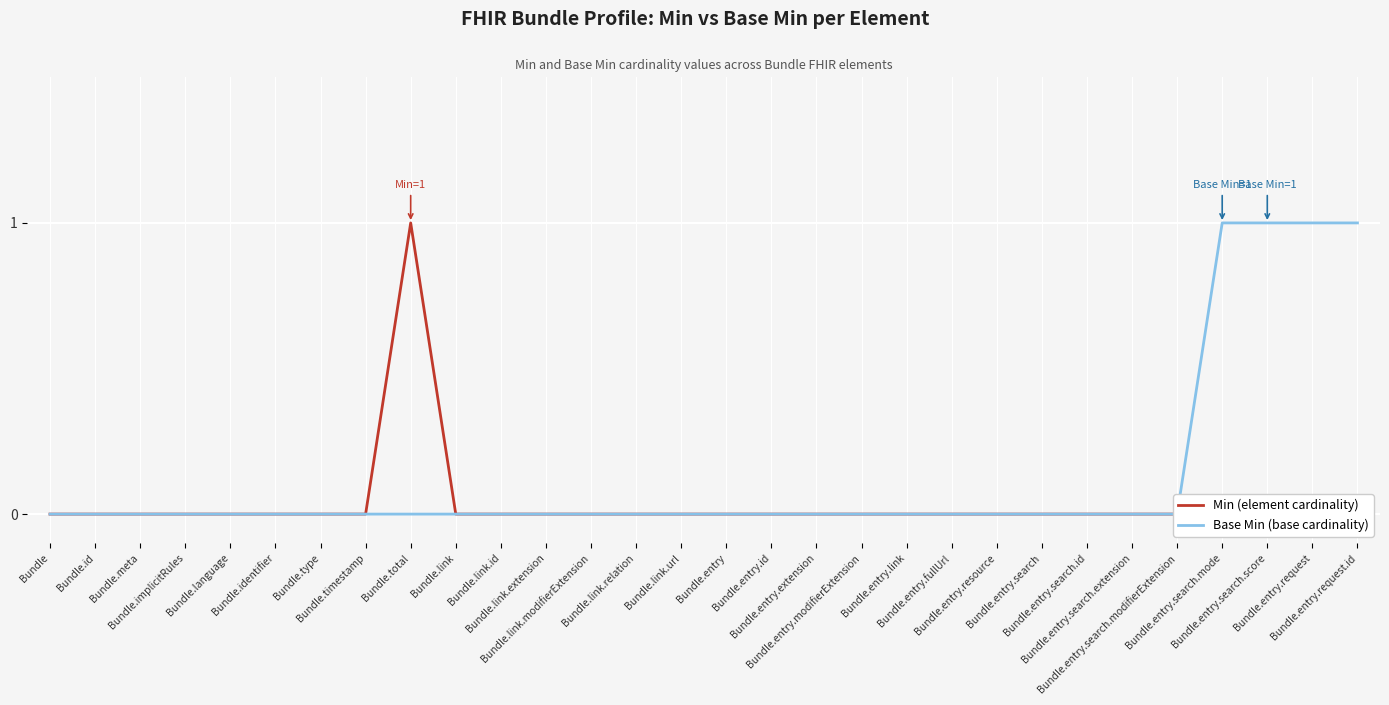

Which series has the widest spread of values?

Min (element cardinality)